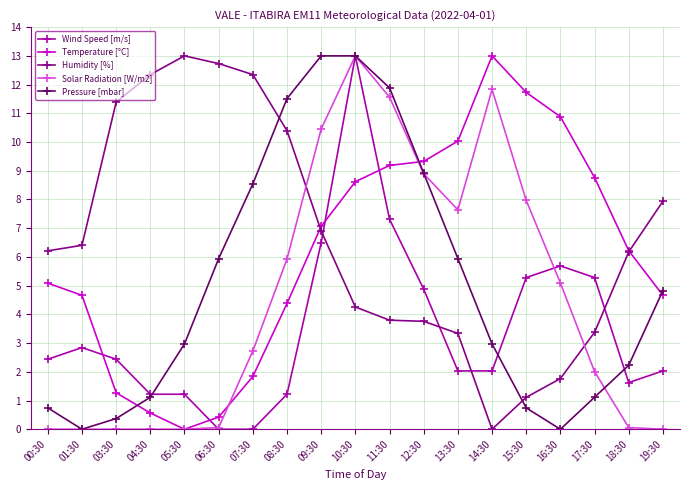

True or false: Humidity [%] has more than 2 points higher than both neighbors.

False